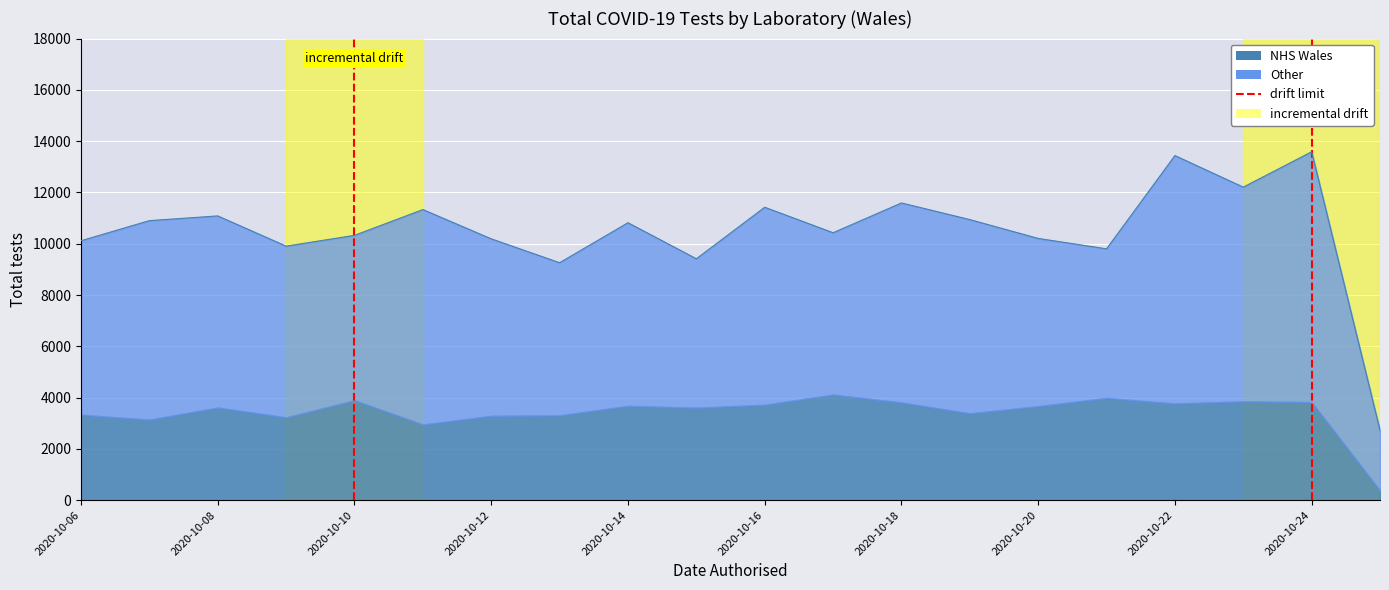

Is it true that Other equals 1635 at 2020-10-06?

False